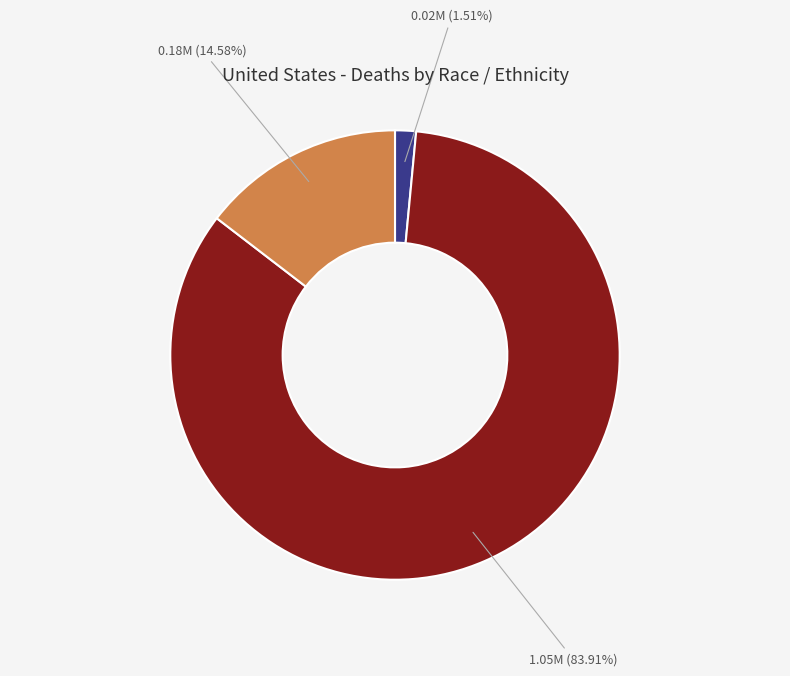

Is there a majority slice in this chart?

Yes